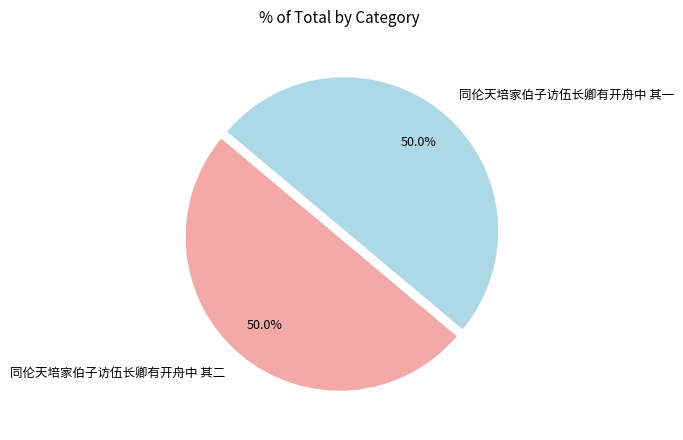

Approximately how many times larger is the value at 同伦天培家伯子访伍长卿有开舟中 其二 compared to 同伦天培家伯子访伍长卿有开舟中 其一?

1.0